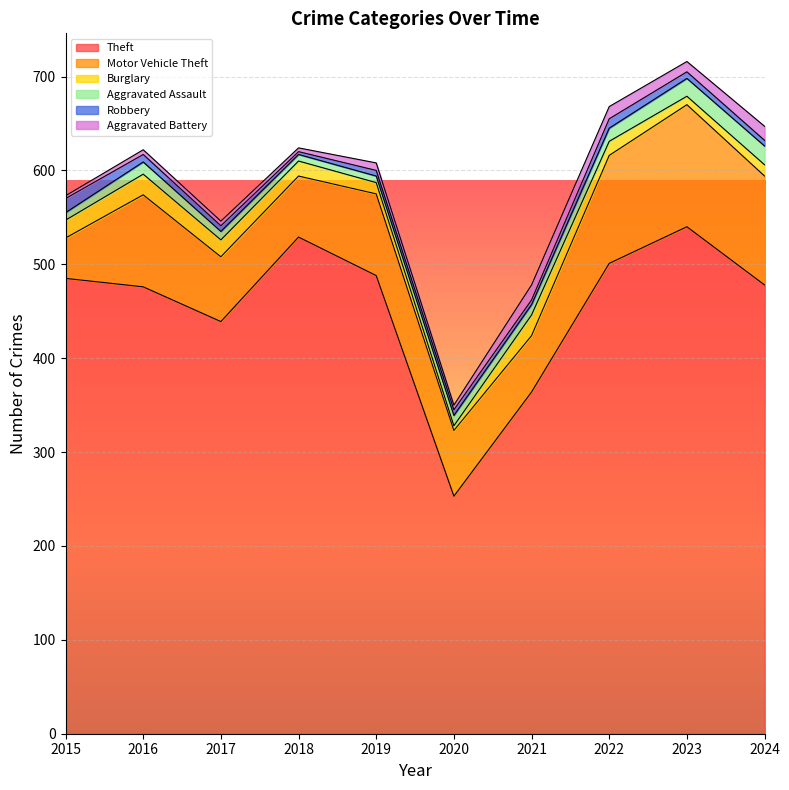

How many data points in Robbery are above 6?

4